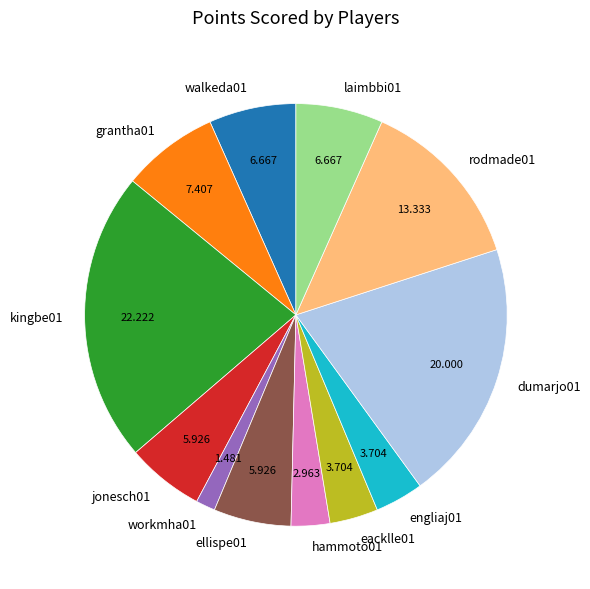

Between kingbe01 and grantha01, which is larger?

kingbe01